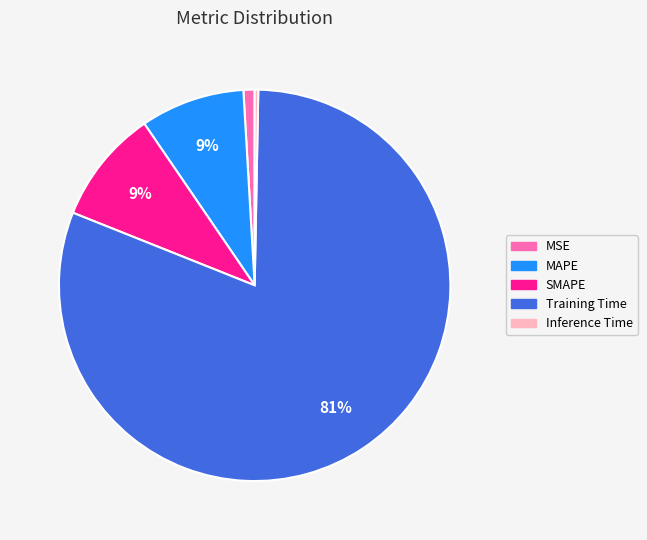

Is the sum of MAPE and Training Time greater than half?

Yes